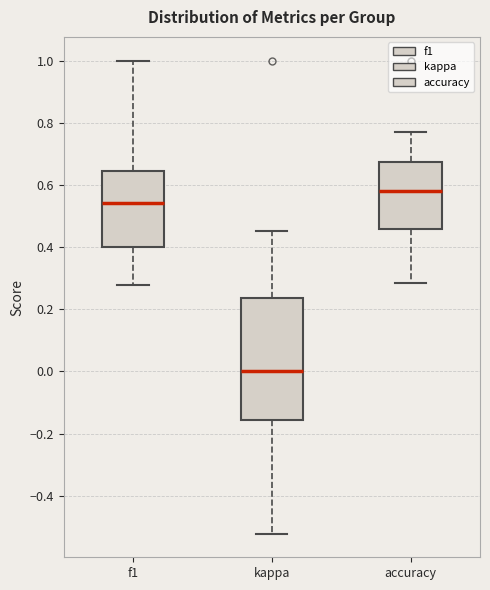

Reading left to right, read every box against the y-axis: the position of its median line, the range the box covers, and the ends of its whiskers. The values are not printed on the chart, so give them approximately, as read against the axis.

f1: median 0.54, box 0.40 to 0.64, whiskers 0.28 to 1.00
kappa: median 0.00, box -0.16 to 0.24, whiskers -0.52 to 0.46
accuracy: median 0.58, box 0.46 to 0.68, whiskers 0.28 to 0.76